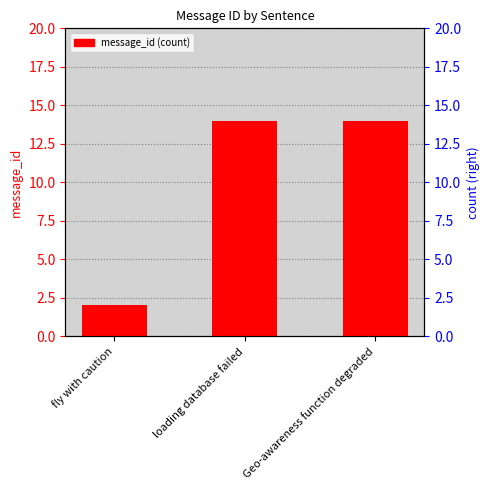

Reading left to right, what are all the values shown in this chart?

fly with caution=2	loading database failed=14	Geo-awareness function degraded=14